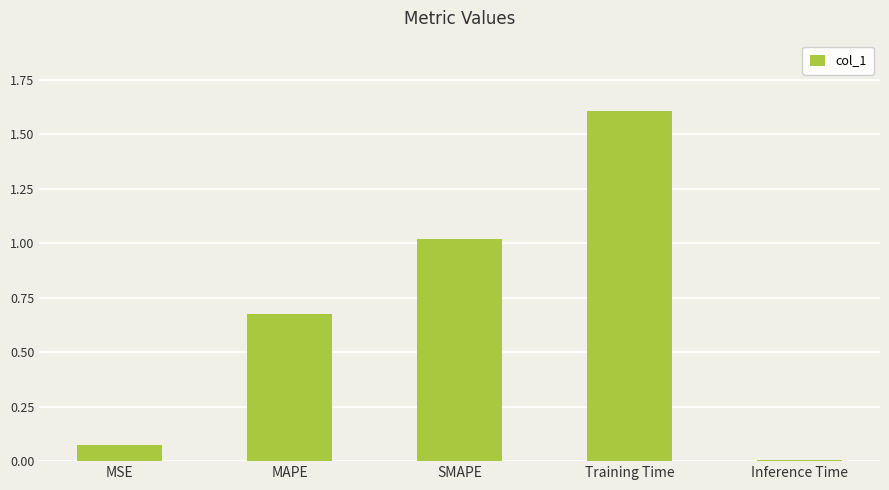

Which label corresponds to the largest value in the chart?

Training Time